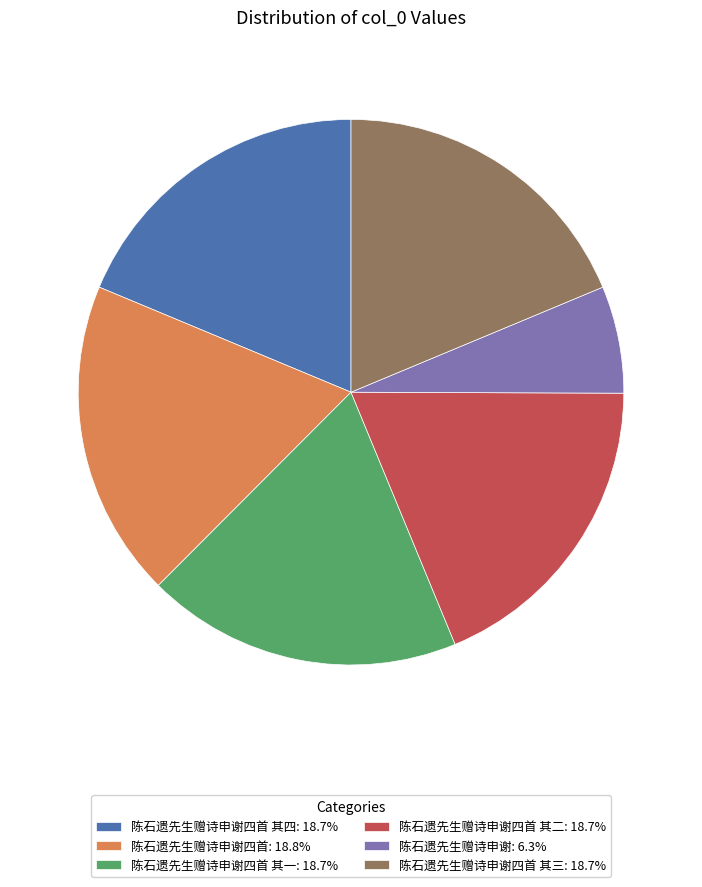

Is the sum of 陈石遗先生赠诗申谢: 6.3% and 陈石遗先生赠诗申谢四首 其一: 18.7% greater than half?

No